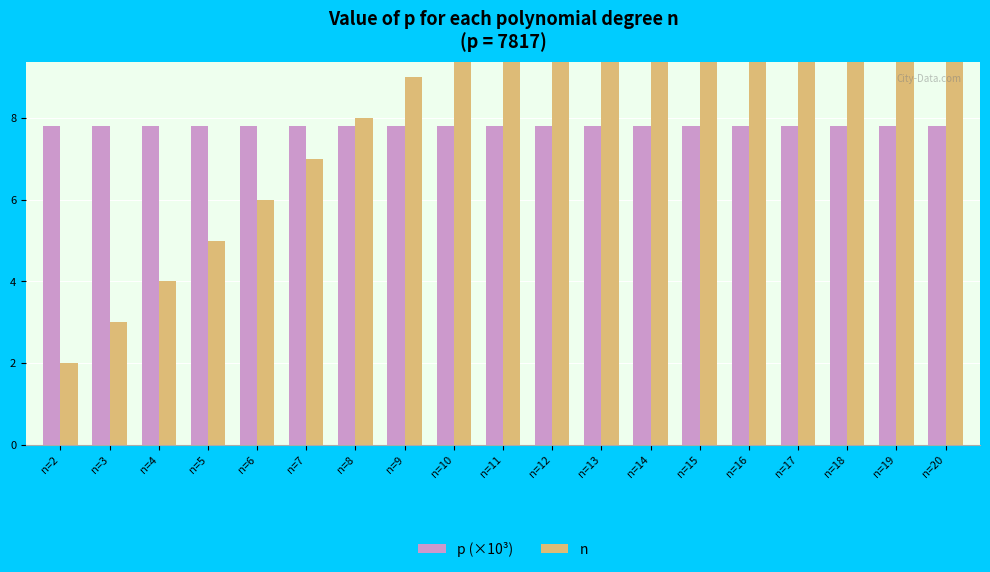

The value of n at n=18 is 32.2. True or false?

False